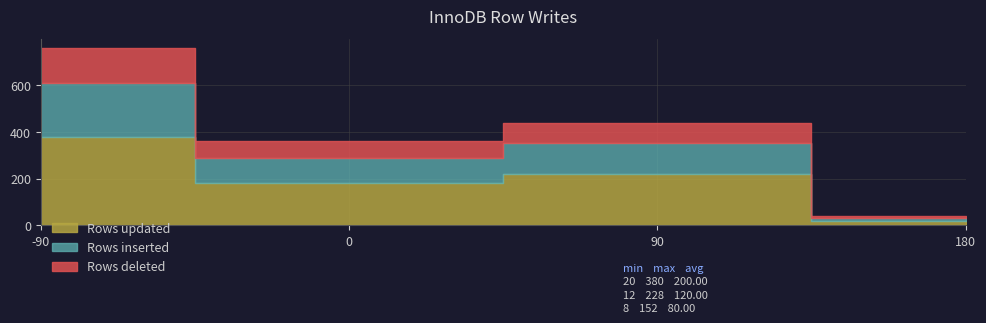

How many lines are shown in the chart?

3